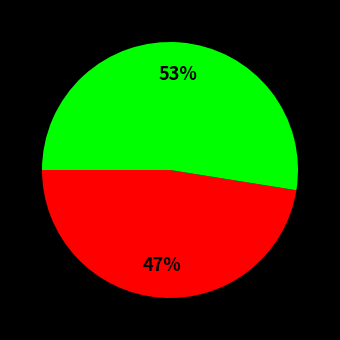

Does any single category account for the majority?

Yes